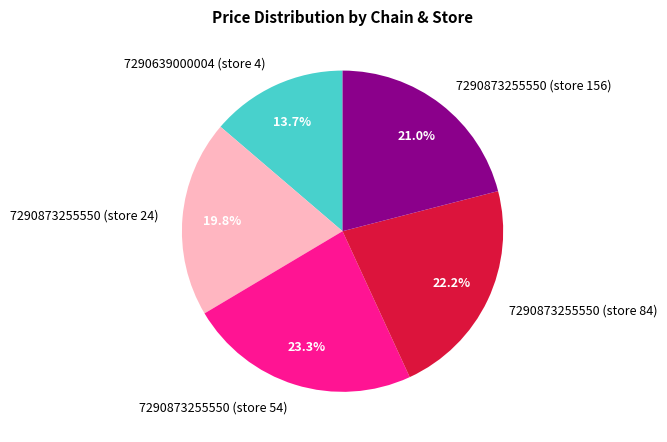

Combined, what portion of the pie is 7290873255550 (store 54) and 7290873255550 (store 84)?

45.5%